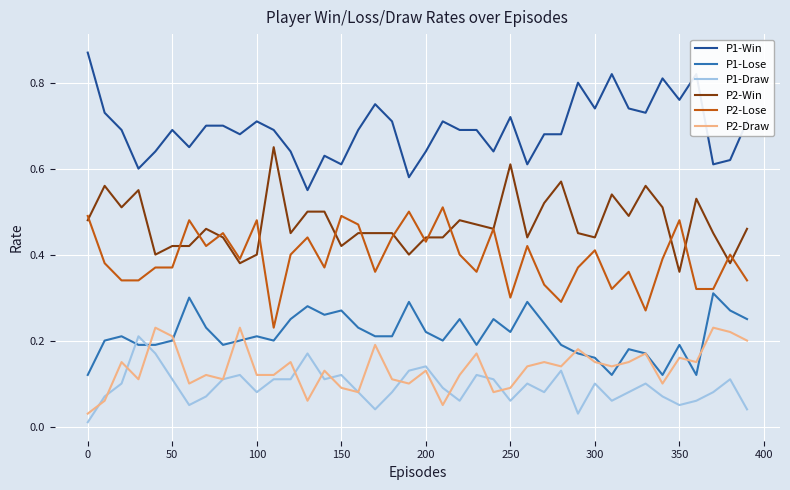

What are all the series names shown in the legend?

P1-Win, P1-Lose, P1-Draw, P2-Win, P2-Lose, P2-Draw